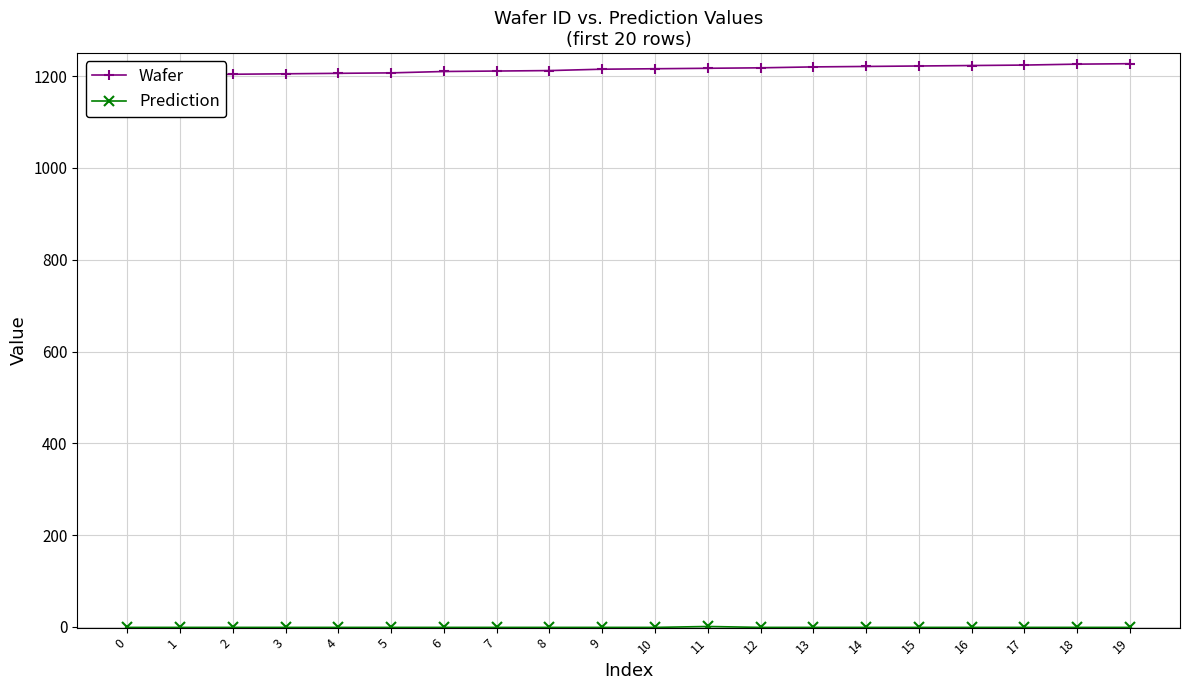

What is the approximate value of Wafer at 15, to the nearest 10?

1220